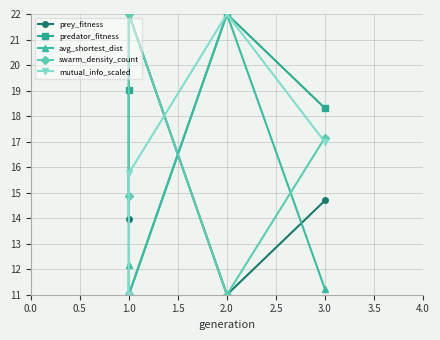

Reading right to left, list all the values displayed in this chart.

prey_fitness: 14.7	11.0	22.0	14.0
predator_fitness: 18.3	22.0	11.0	19.0
avg_shortest_dist: 11.2	22.0	11.0	12.2
swarm_density_count: 17.2	11.0	22.0	14.9
mutual_info_scaled: 17.0	22.0	15.8	11.0